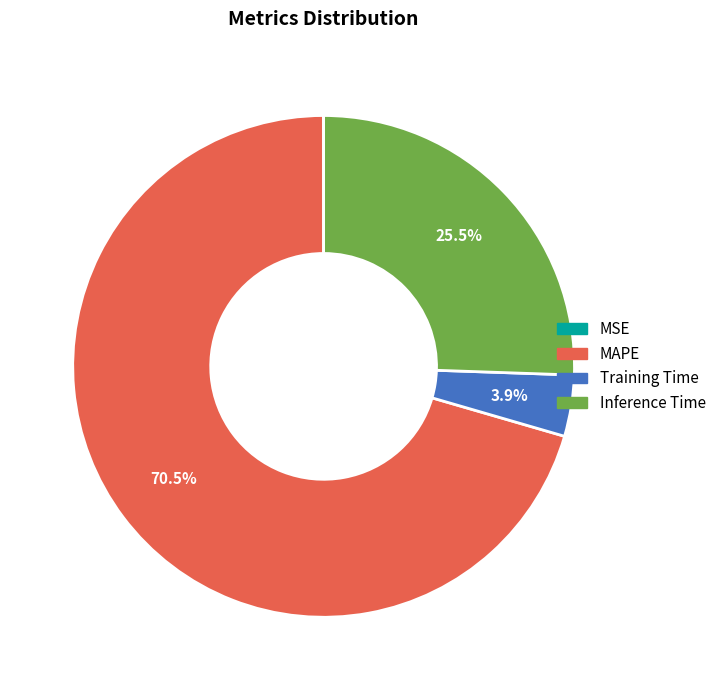

Do Training Time and Inference Time together represent more than half of the pie?

No